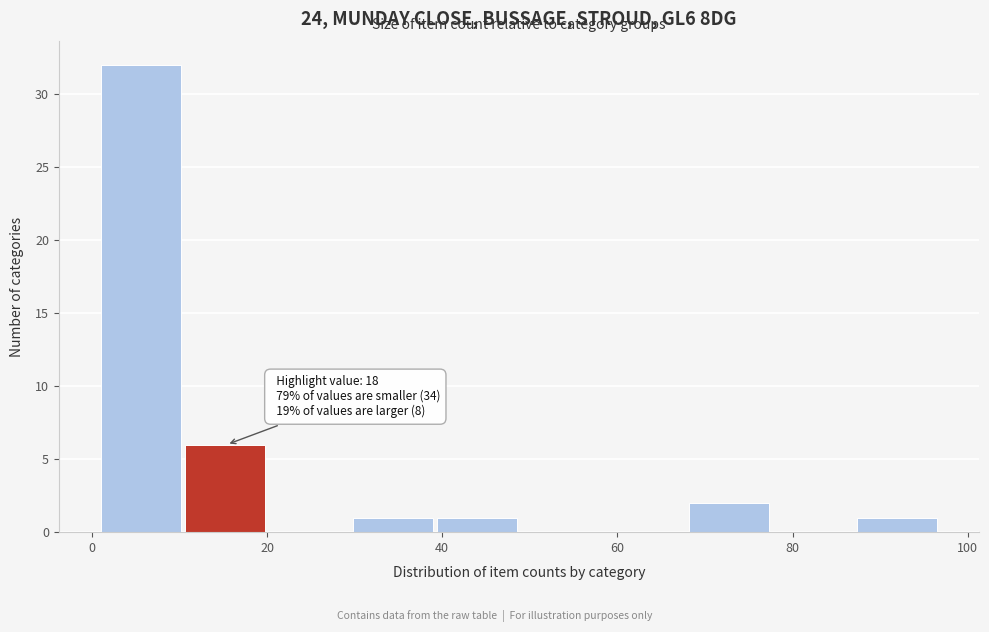

Over which range of the x-axis is the bar tallest?

1.0 to 10.6